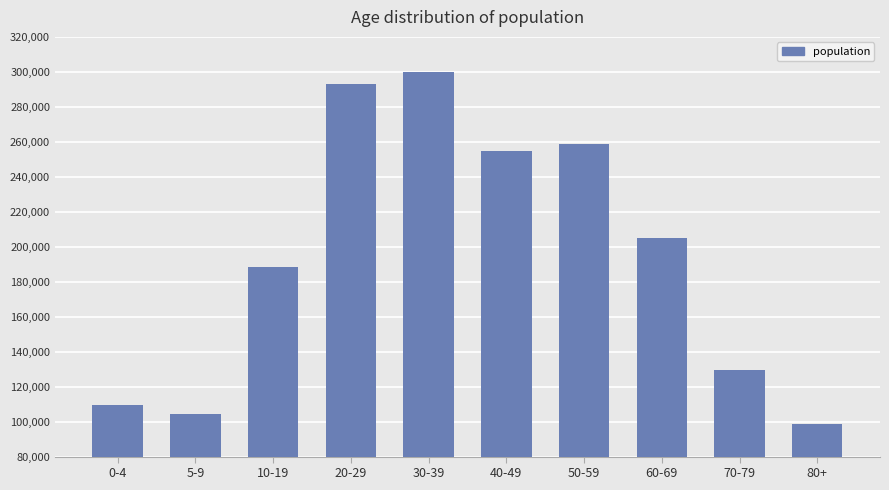

List the labels in order of value, largest first.

30-39, 20-29, 50-59, 40-49, 60-69, 10-19, 70-79, 0-4, 5-9, 80+